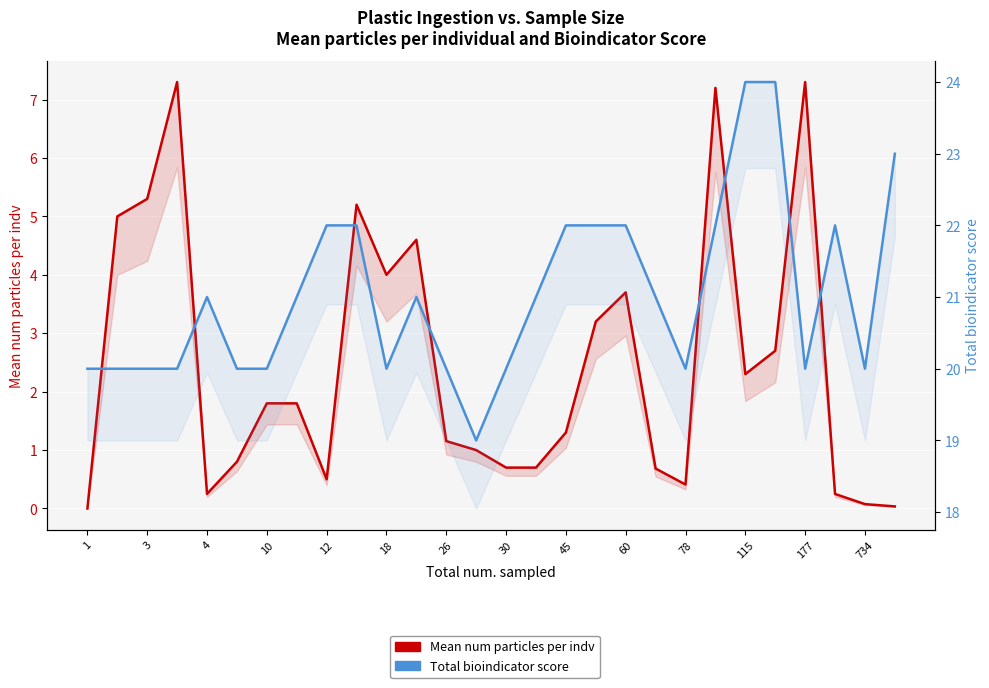

What is the value of the Mean num particles per indv point at the 7th from the left?

1.8